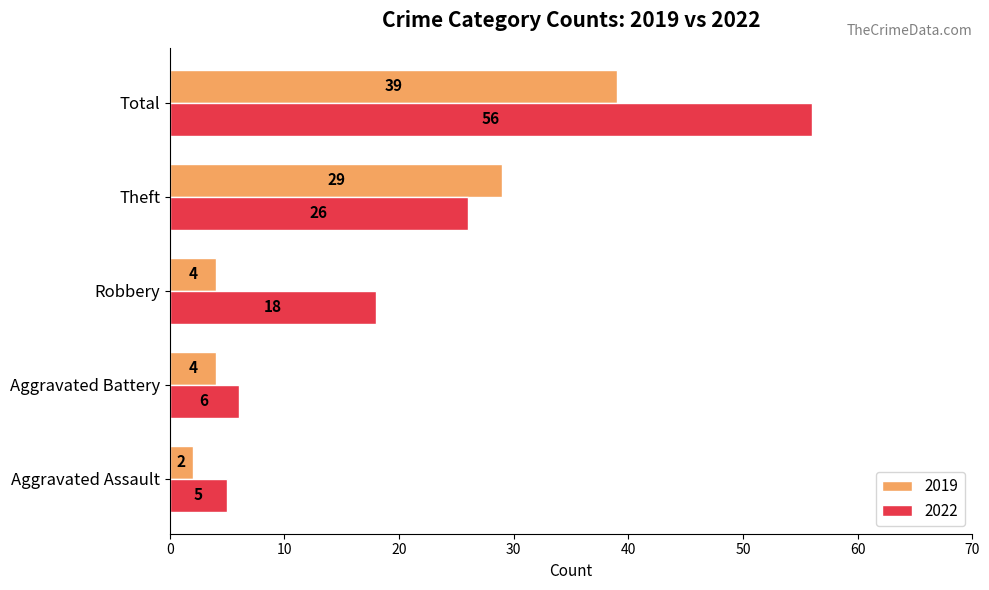

Rank the series at Aggravated Battery from lowest to highest value.

2019, 2022